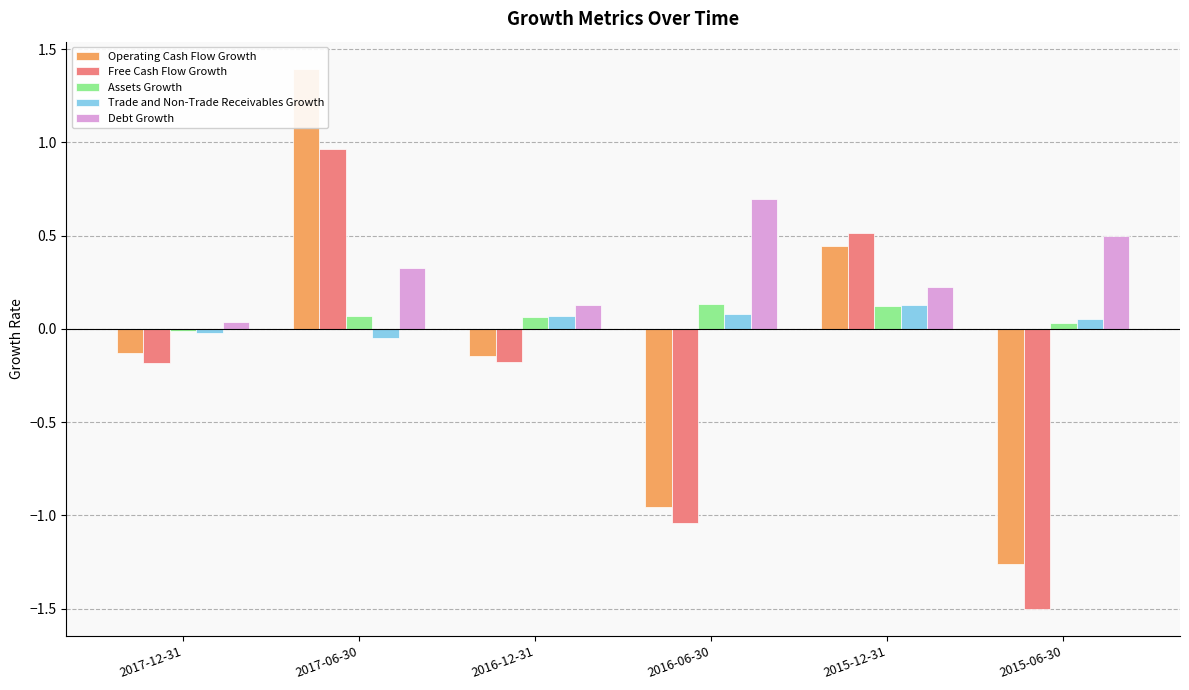

List the labels in order of Operating Cash Flow Growth value, smallest first.

2015-06-30, 2016-06-30, 2016-12-31, 2017-12-31, 2015-12-31, 2017-06-30